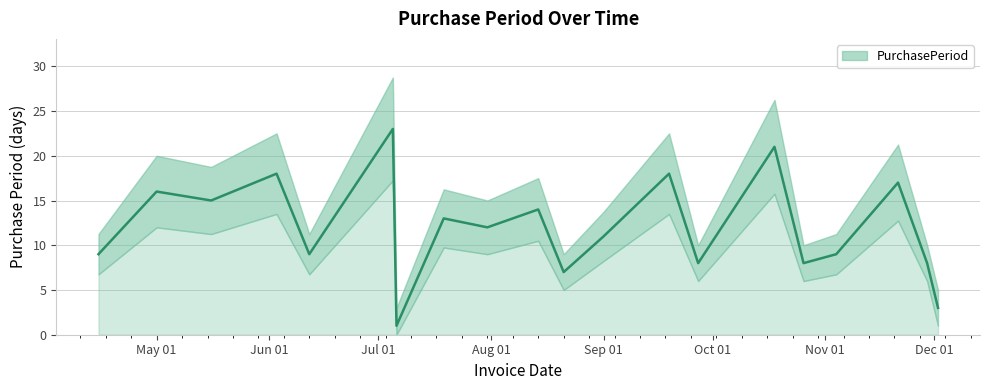

The value at 2017-11-21 is 23. True or false?

False